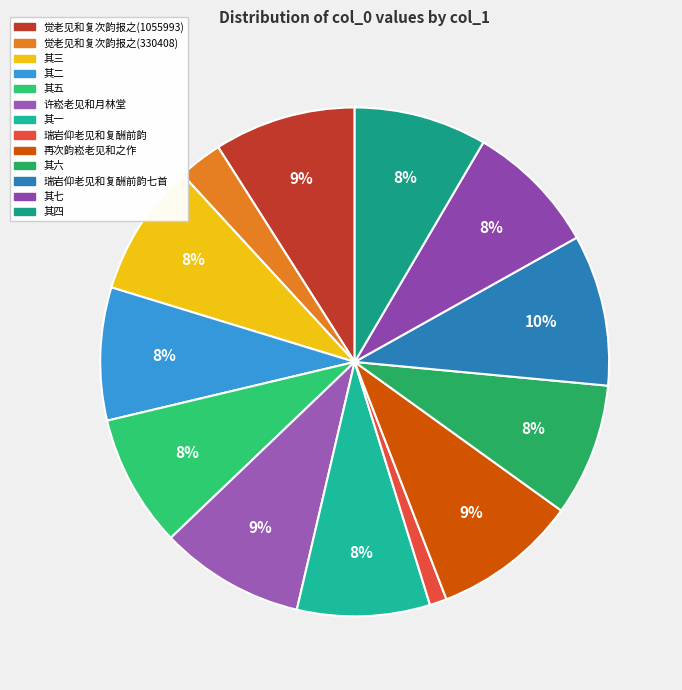

How many segments does this pie chart have?

13